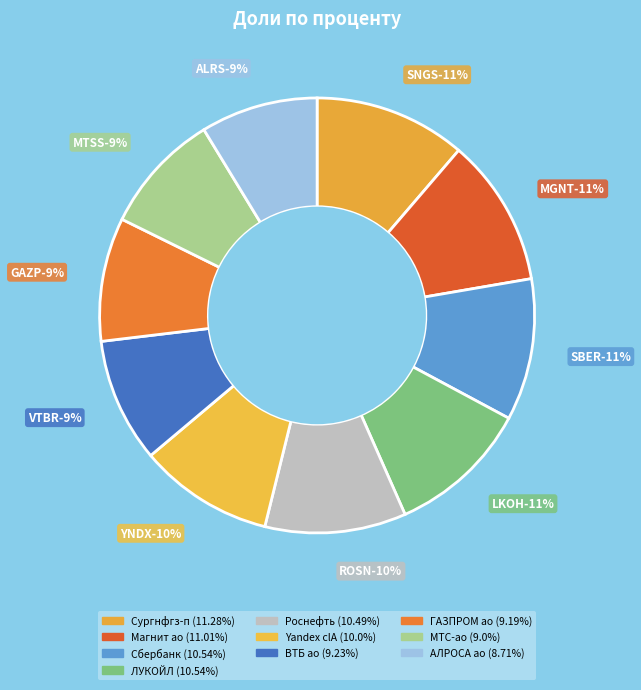

Between ГАЗПРОМ ао and ЛУКОЙЛ, which is larger?

ЛУКОЙЛ